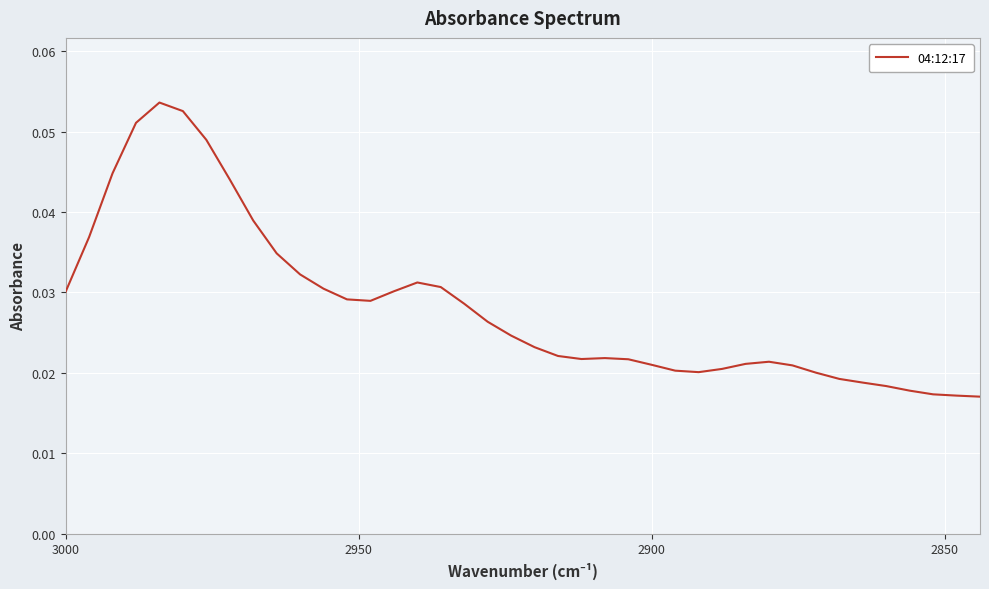

The value at 13 is 0.0. True or false?

False